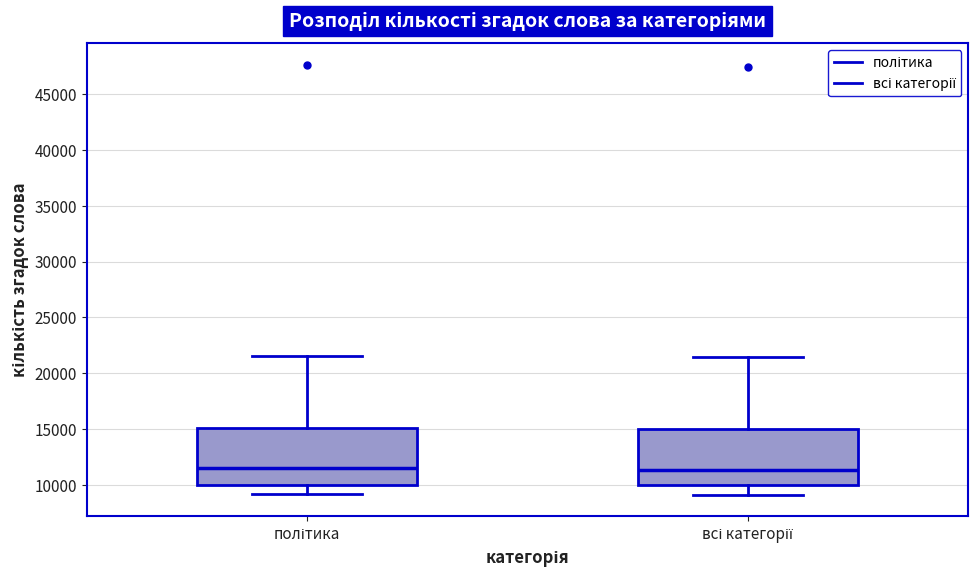

Where is the lower edge of the box for політика on the y-axis? The values are not printed on the chart, so give them approximately, as read against the axis.

10000